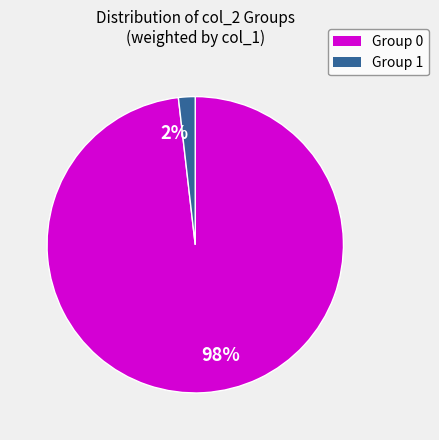

Is there any slice that represents more than half of the pie?

Yes